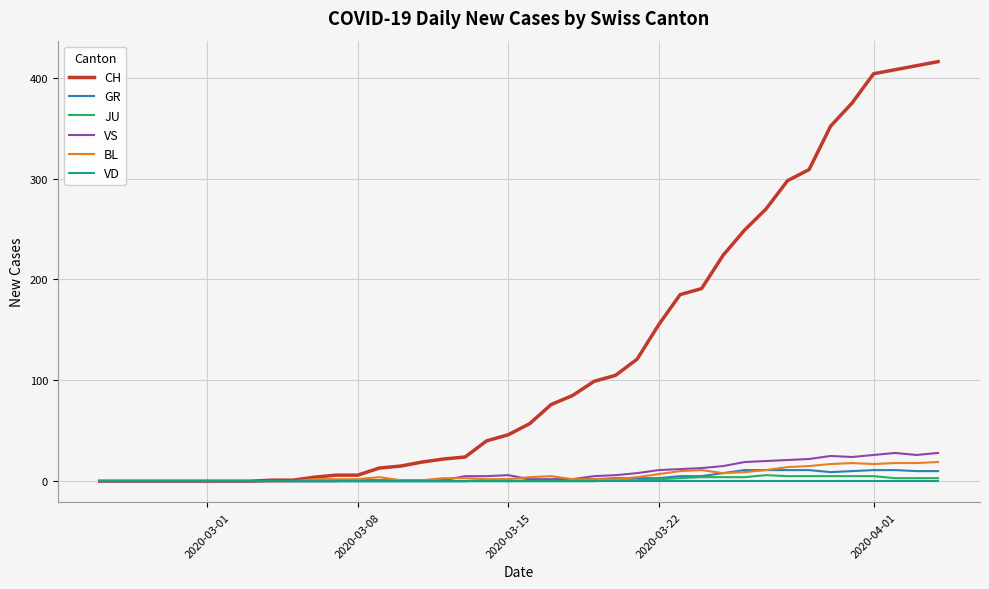

What is the maximum value shown in the chart?

416